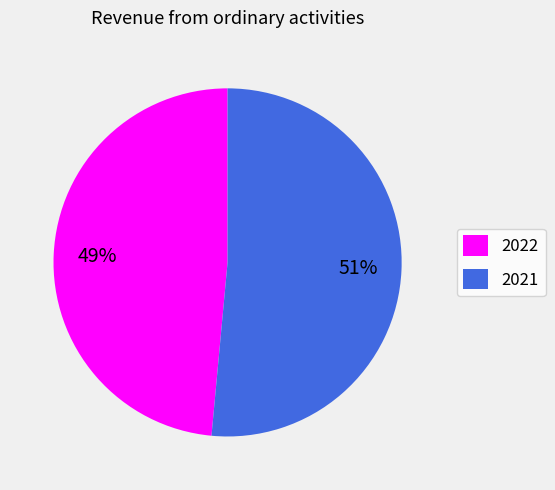

Which category has the smallest portion of the pie?

2022